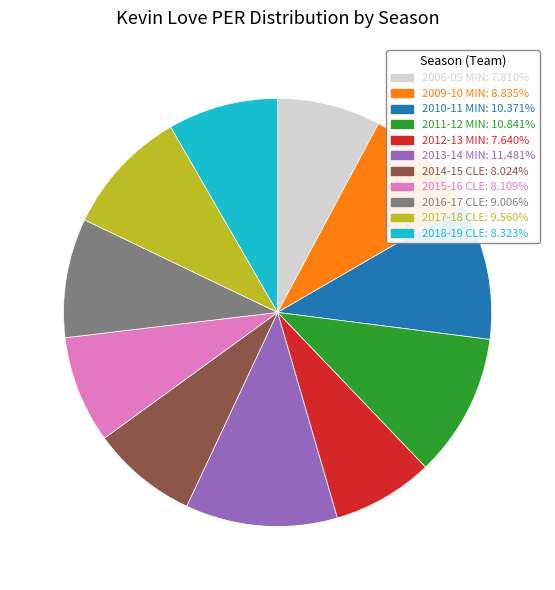

Which slice is the largest?

2013-14 MIN